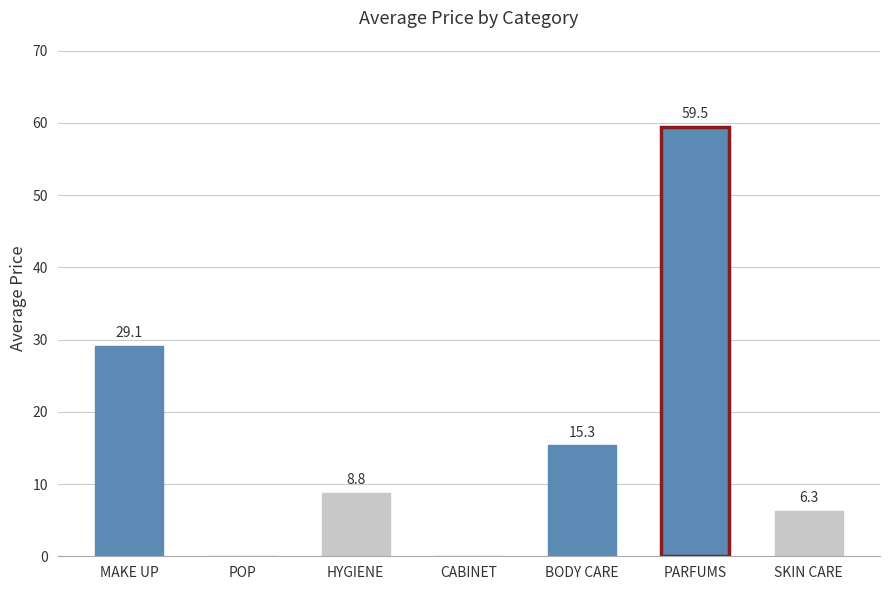

What is the change in value from MAKE UP to POP?

-29.1